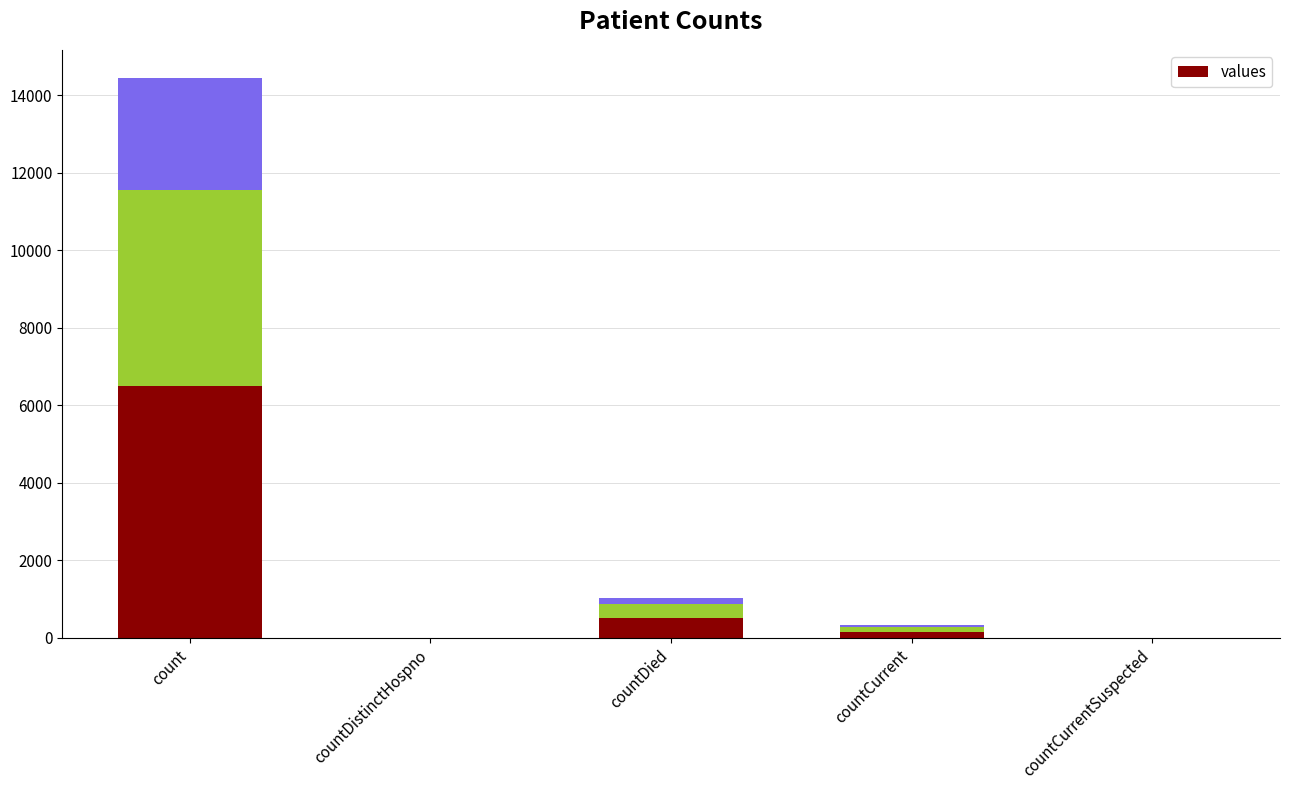

List the labels in order of value, largest first.

count, countDied, countCurrent, countDistinctHospno, countCurrentSuspected